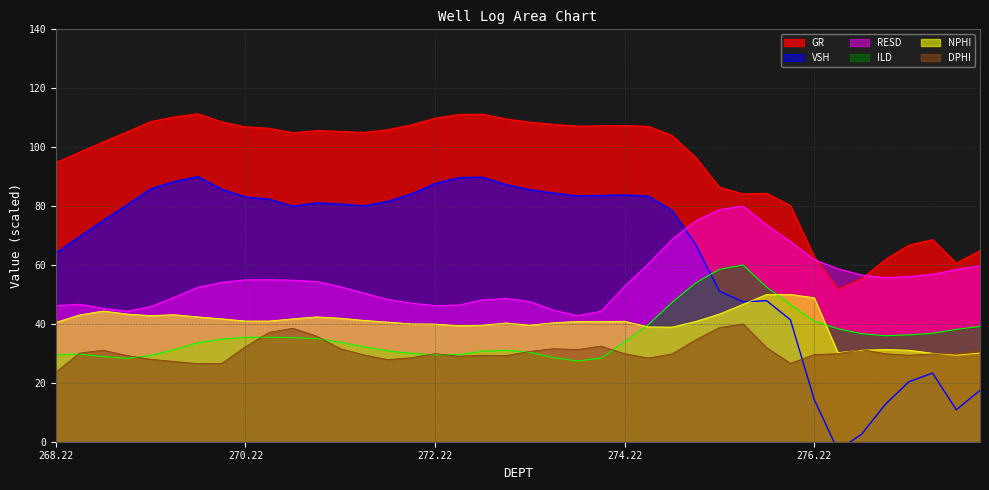

At 271.974, list the series in order from smallest to largest.

DPHI, ILD, NPHI, RESD, VSH, GR